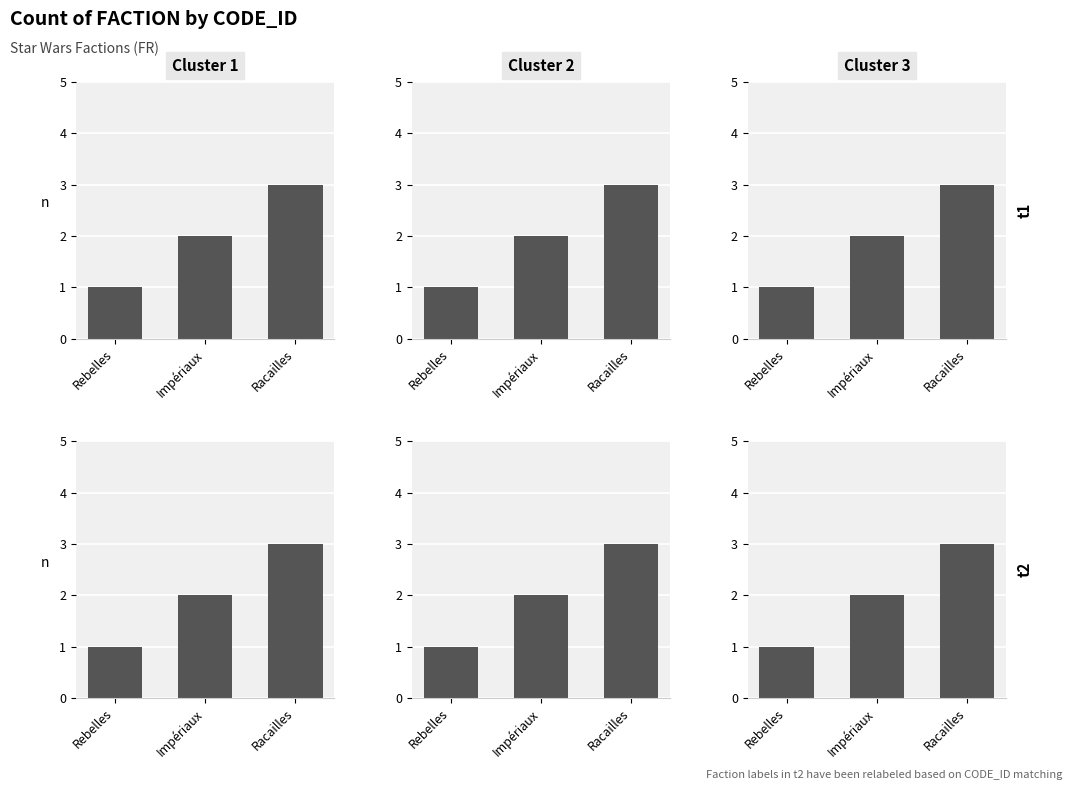

Where does the FACTION CODE_ID t1 series first go above 2?

Racailles